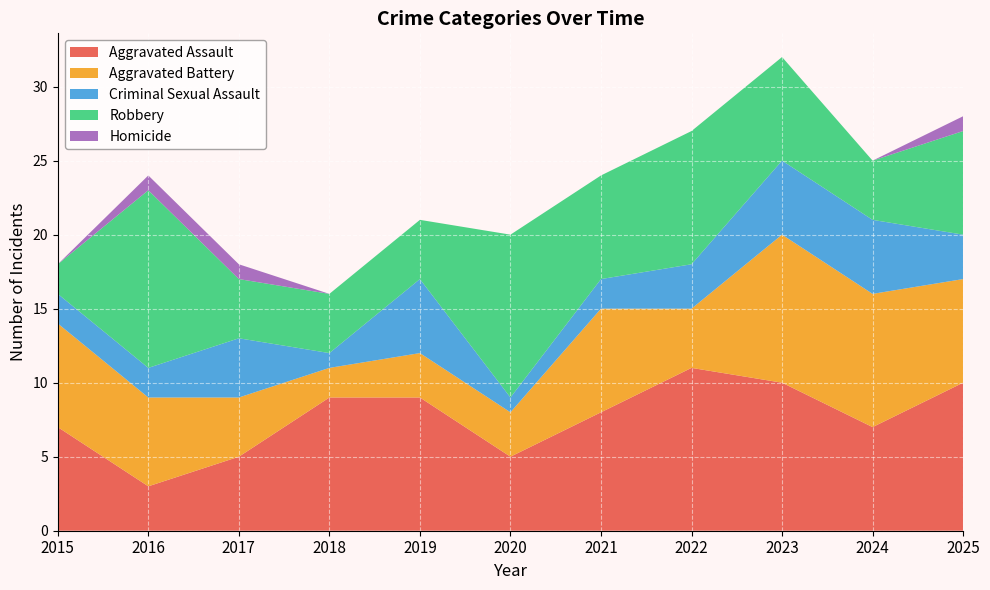

Reading left to right, what are all the values shown in this chart?

Aggravated Assault: 7	3	5	9	9	5	8	11	10	7	10
Aggravated Battery: 7	6	4	2	3	3	7	4	10	9	7
Criminal Sexual Assault: 2	2	4	1	5	1	2	3	5	5	3
Robbery: 2	12	4	4	4	11	7	9	7	4	7
Homicide: 0	1	1	0	0	0	0	0	0	0	1